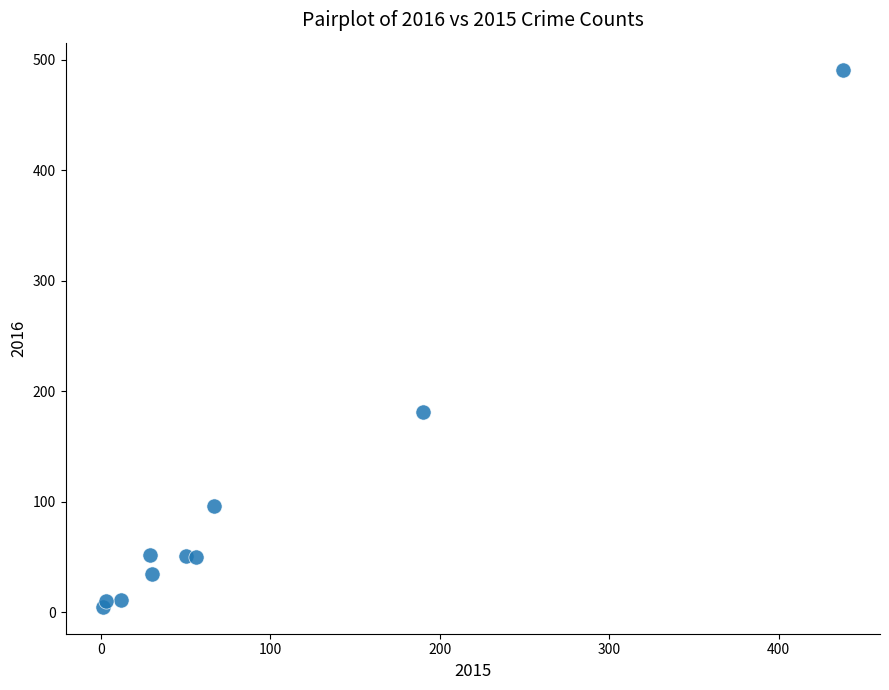

What Y value in the scatter plot is closest to 248?

181